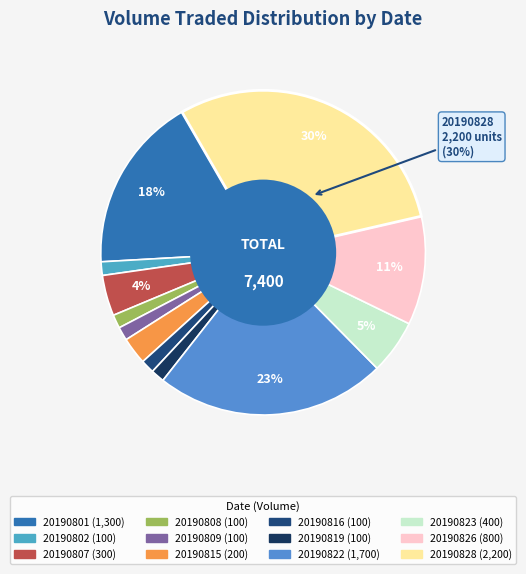

Count the number of slices in the pie.

12